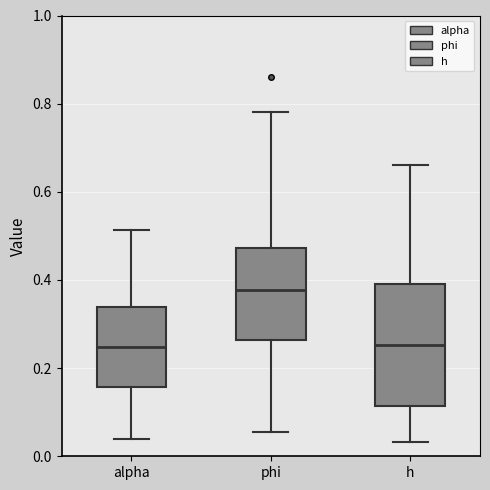

Reading left to right, read every box against the y-axis: the position of its median line, the range the box covers, and the ends of its whiskers. The values are not printed on the chart, so give them approximately, as read against the axis.

alpha: median 0.24, box 0.16 to 0.34, whiskers 0.04 to 0.52
phi: median 0.38, box 0.26 to 0.48, whiskers 0.06 to 0.78
h: median 0.26, box 0.12 to 0.38, whiskers 0.04 to 0.66